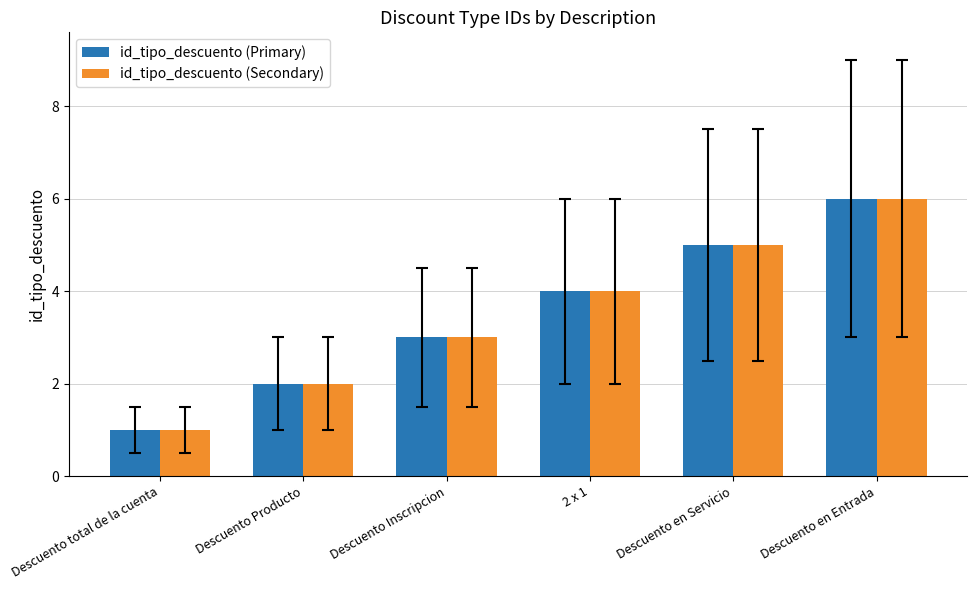

What is the difference between the id_tipo_descuento (Secondary) values at Descuento total de la cuenta and Descuento en Entrada?

5